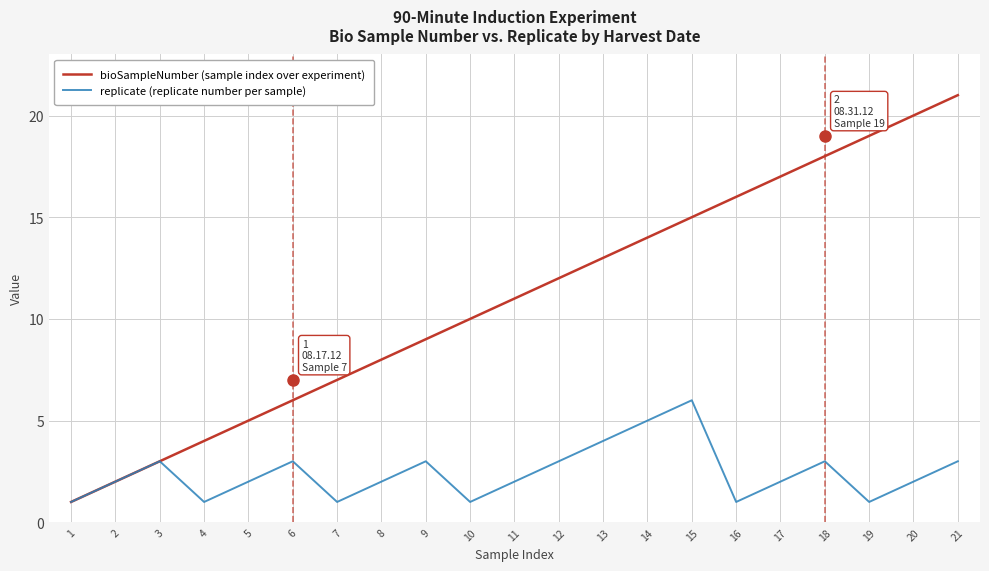

In replicate (replicate number per sample), how many points are higher than both neighbors (excluding endpoints)?

5